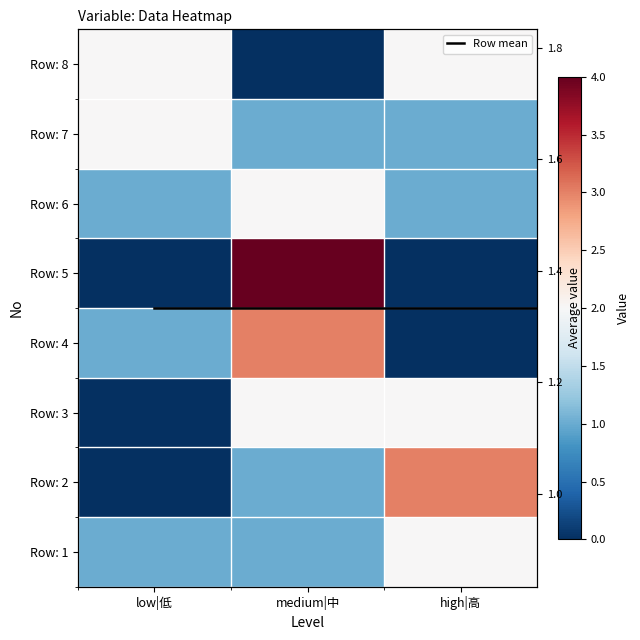

What is the greatest value displayed?

4